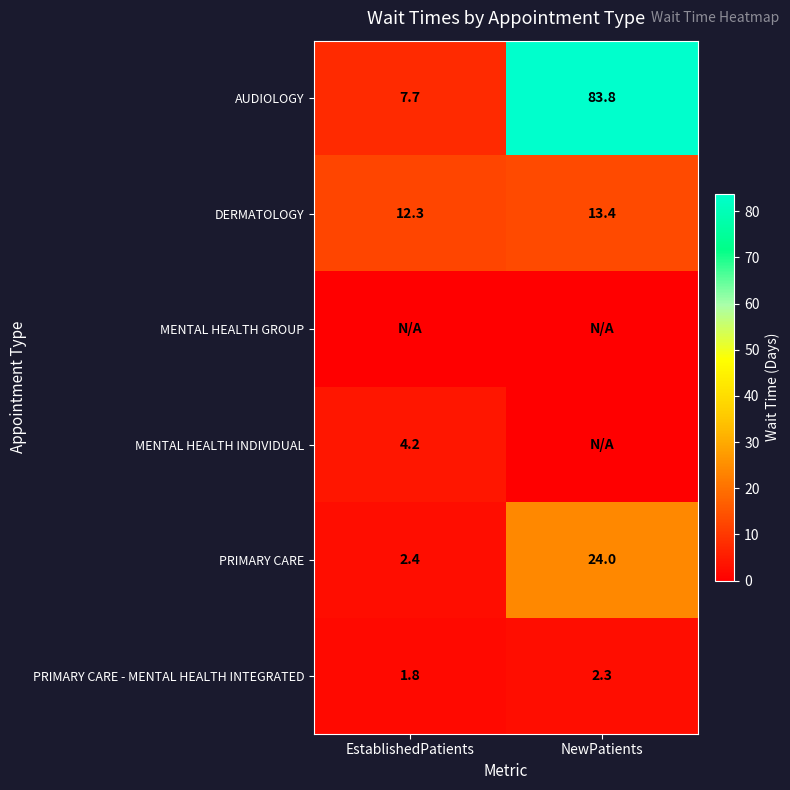

Which category has the lowest value across all series?

EstablishedPatients